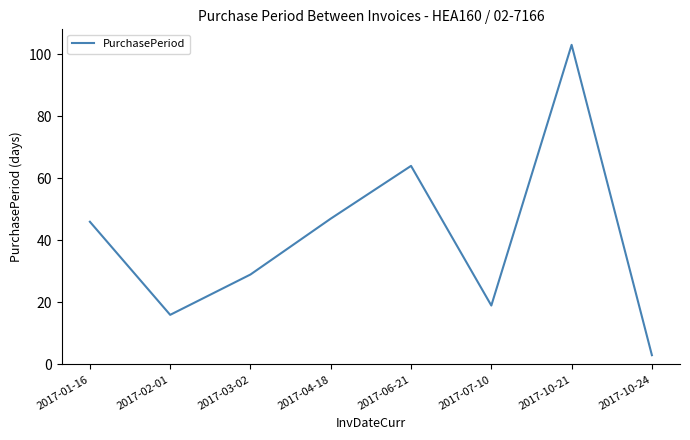

What is the change in value from 2017-03-02 to 2017-04-18?

+18